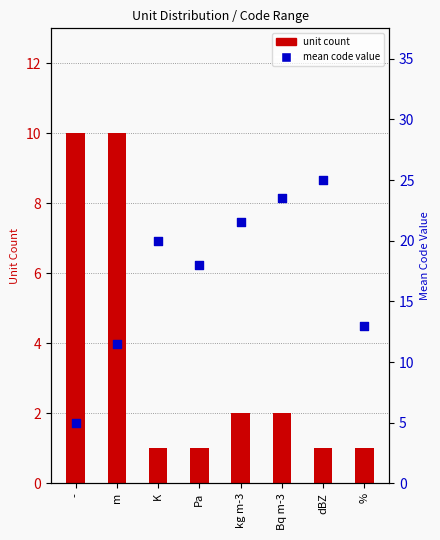

At how many categories does at least one series exceed 4?

8